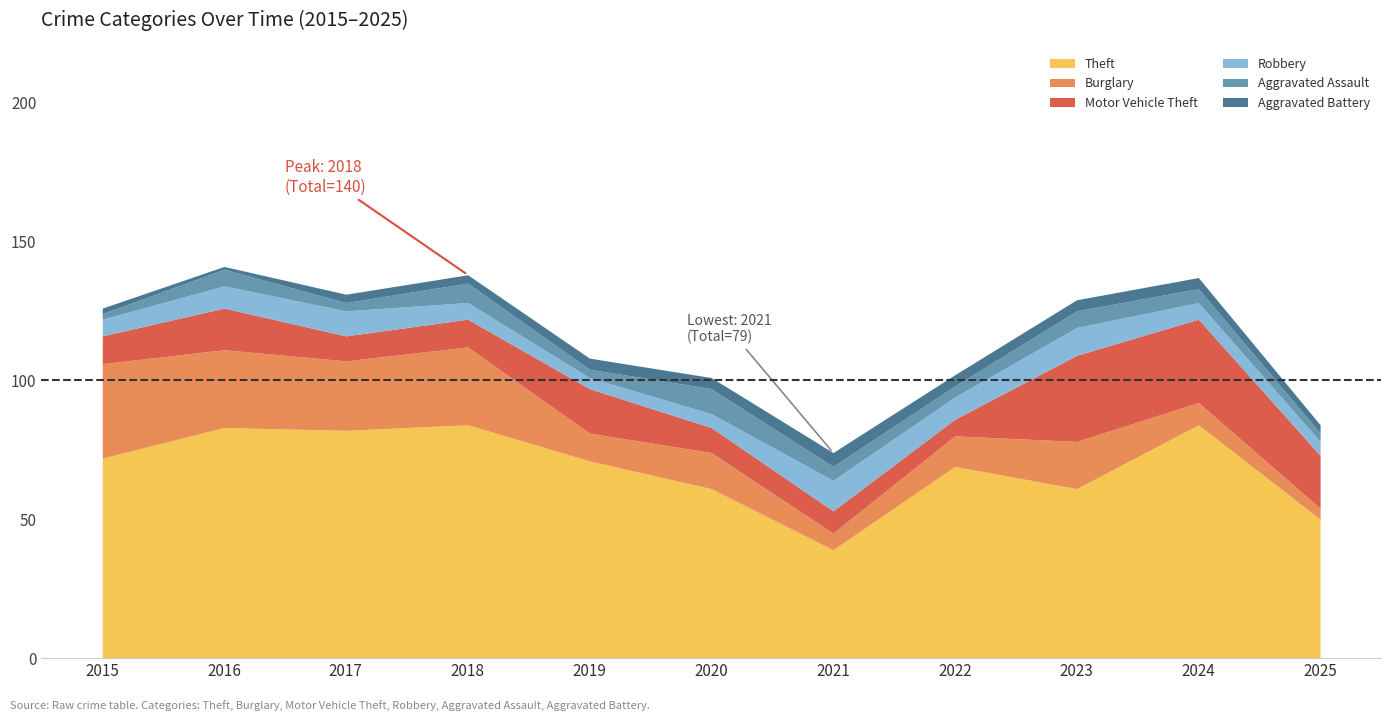

Which series has the widest spread of values?

Theft